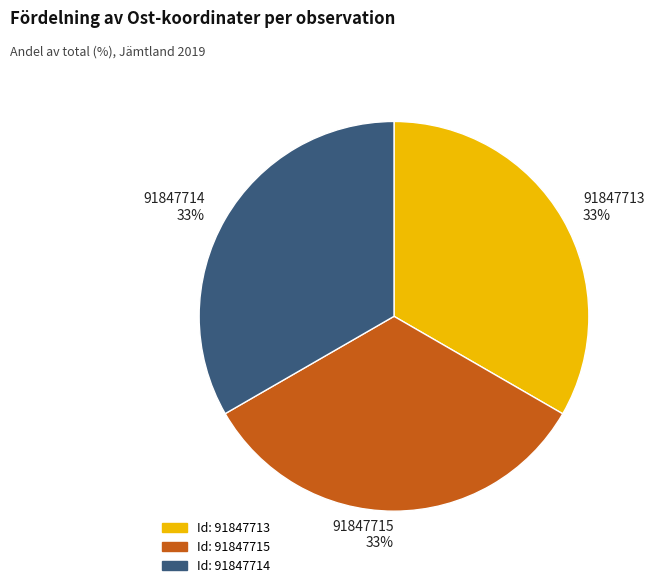

To the nearest percent, what percentage of the pie is 91847715?

33%